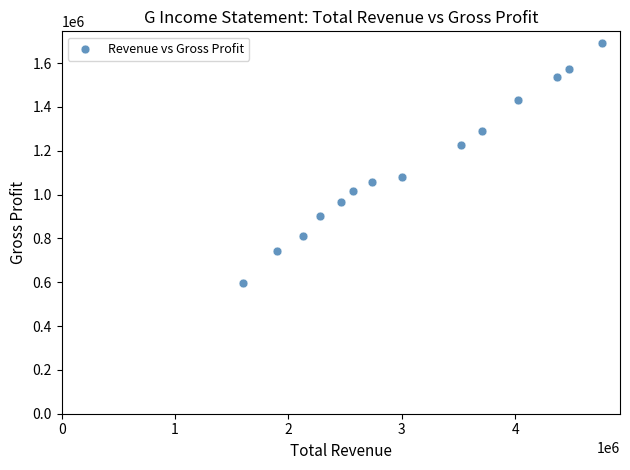

What Y value in the scatter plot is closest to 1142800?

1079000